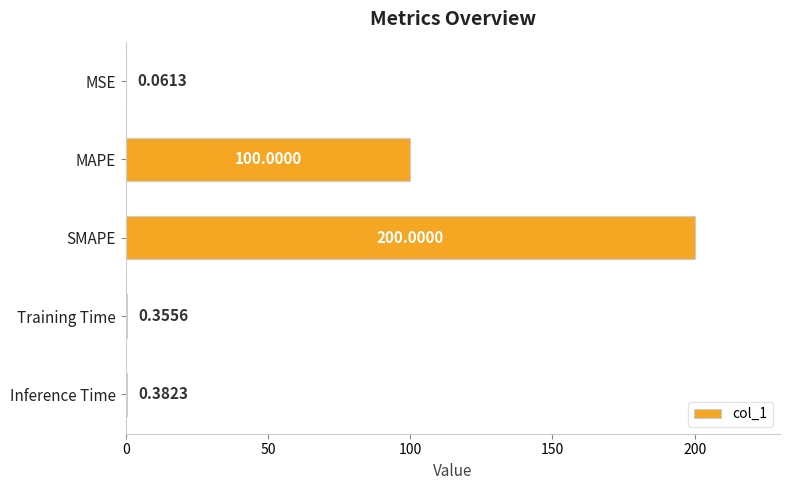

What is the sum of the values at SMAPE and MSE?

200.1